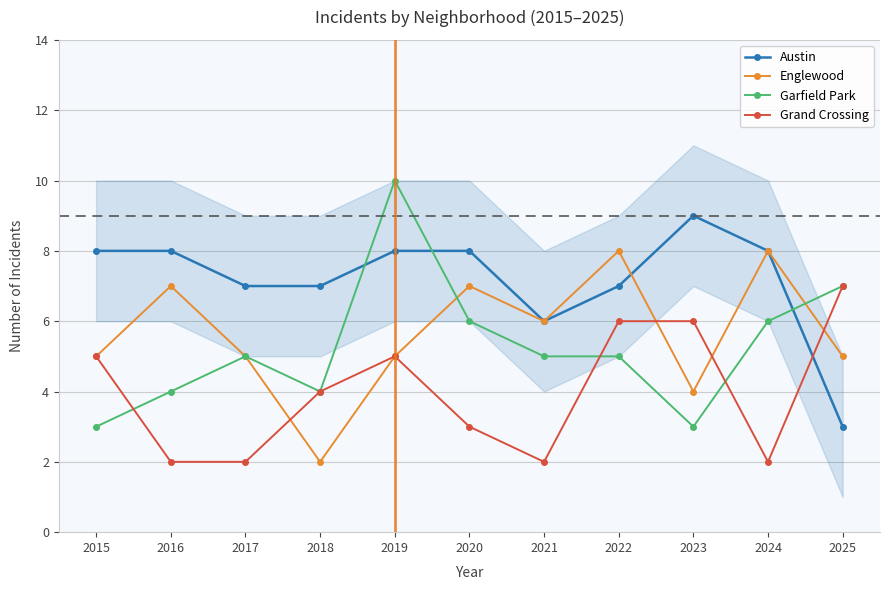

What is the sum of all Grand Crossing values?

44